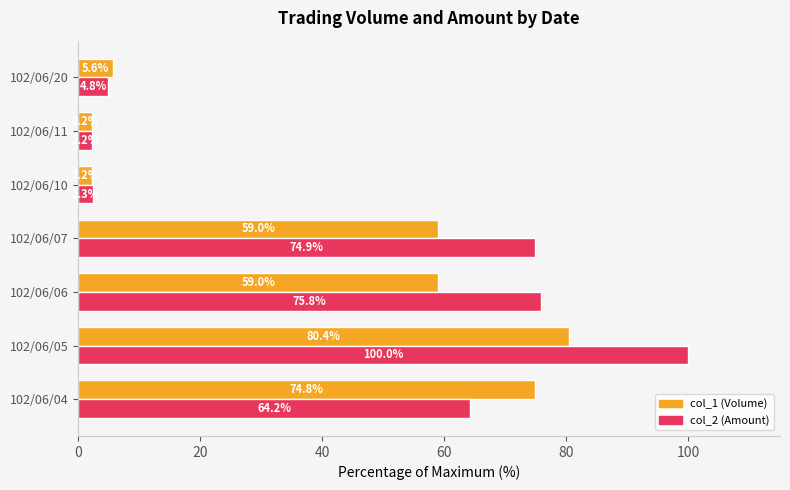

What is the average value of the col_2 (Amount) series?

46.3